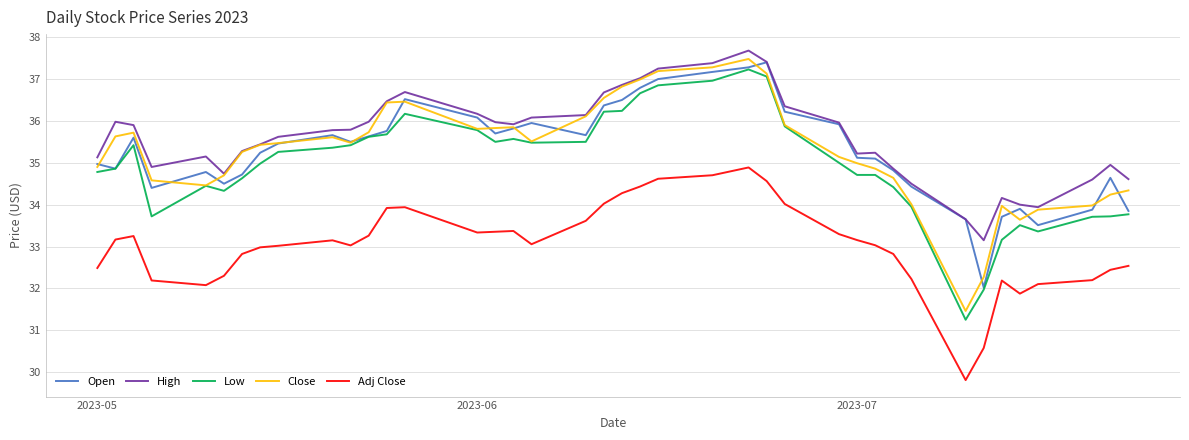

What are all the series names shown in the legend?

Open, High, Low, Close, Adj Close